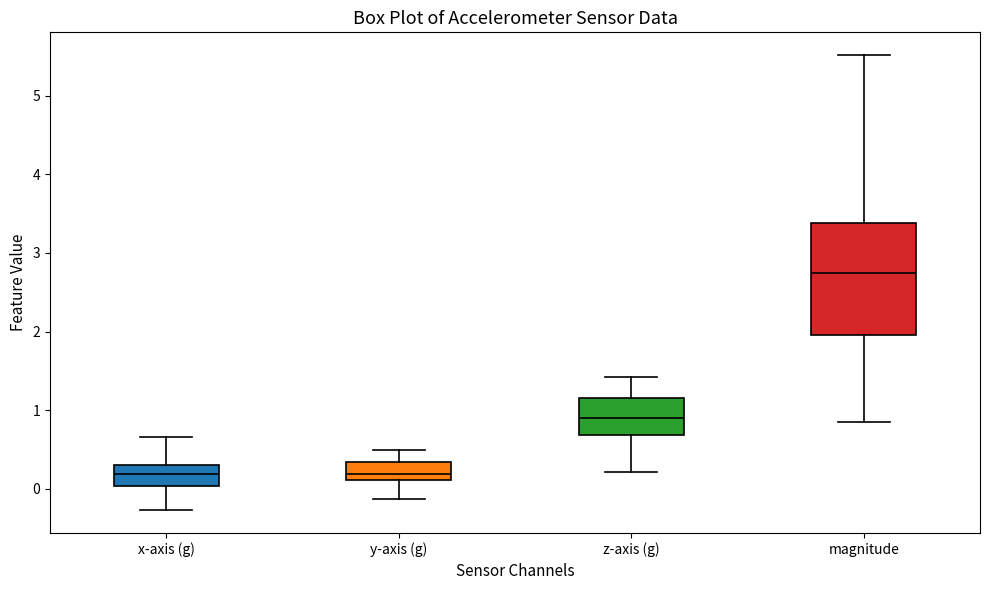

Where does the lower whisker of the box for z-axis (g) end on the y-axis? The values are not printed on the chart, so give them approximately, as read against the axis.

0.2